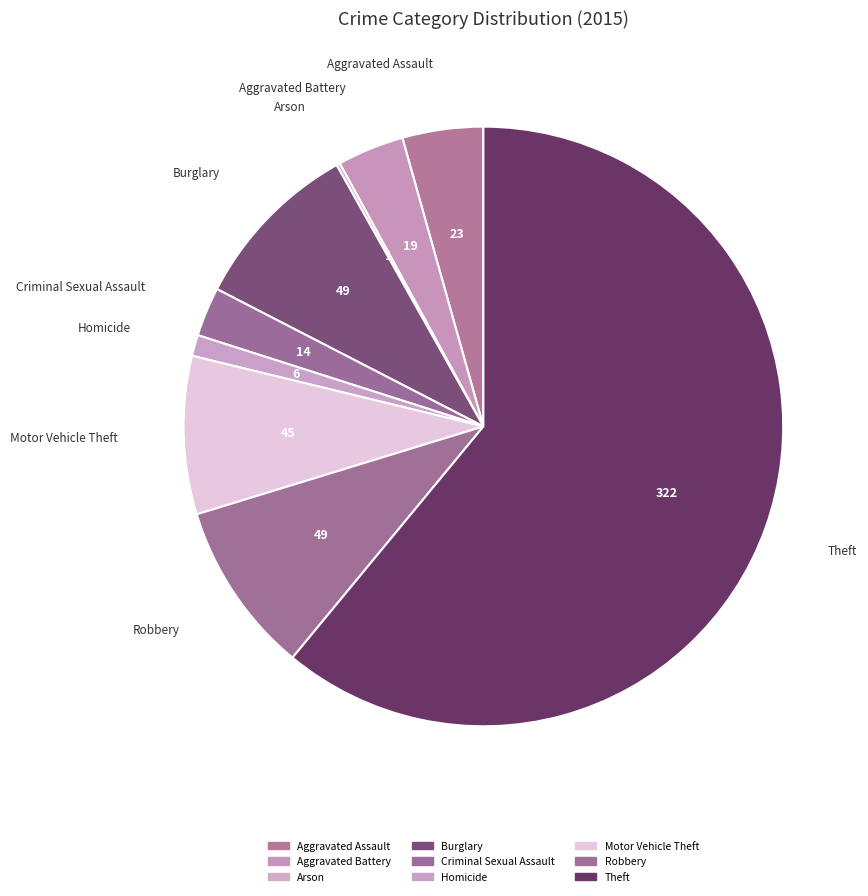

To the nearest percent, what is the average slice percentage?

11%